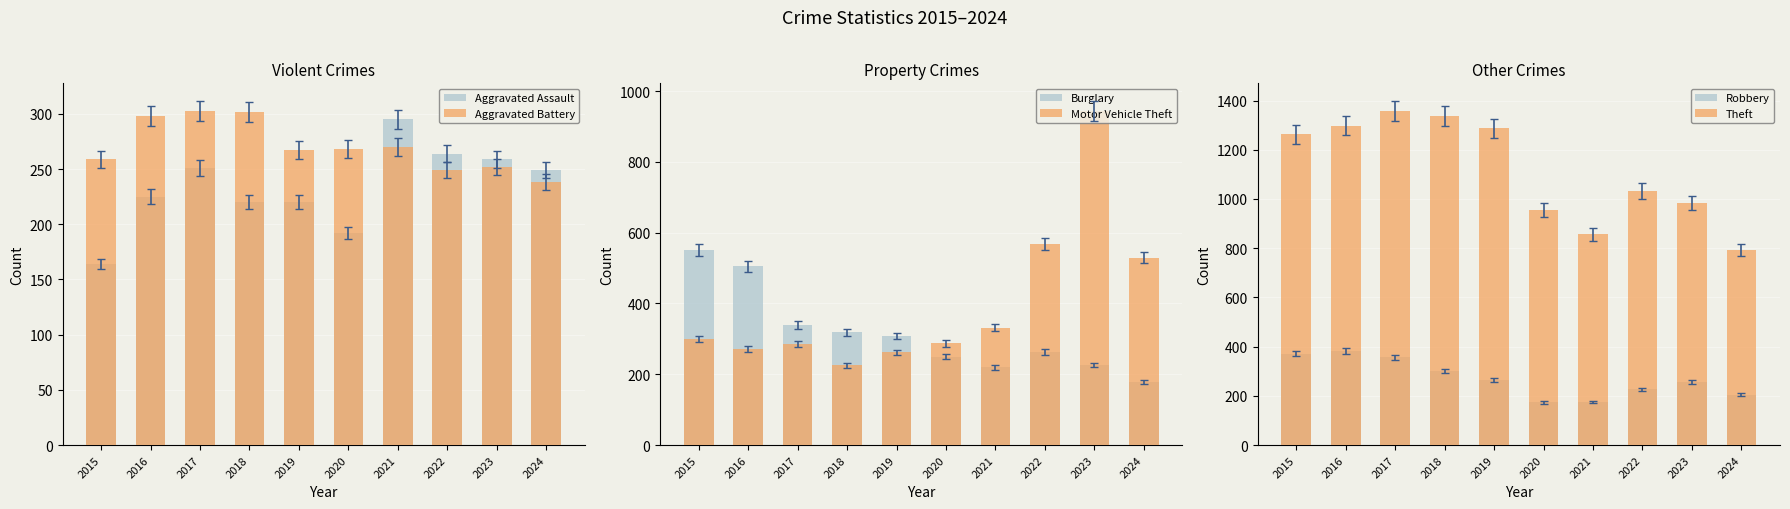

What is the sum of all Aggravated Assault values?

2339